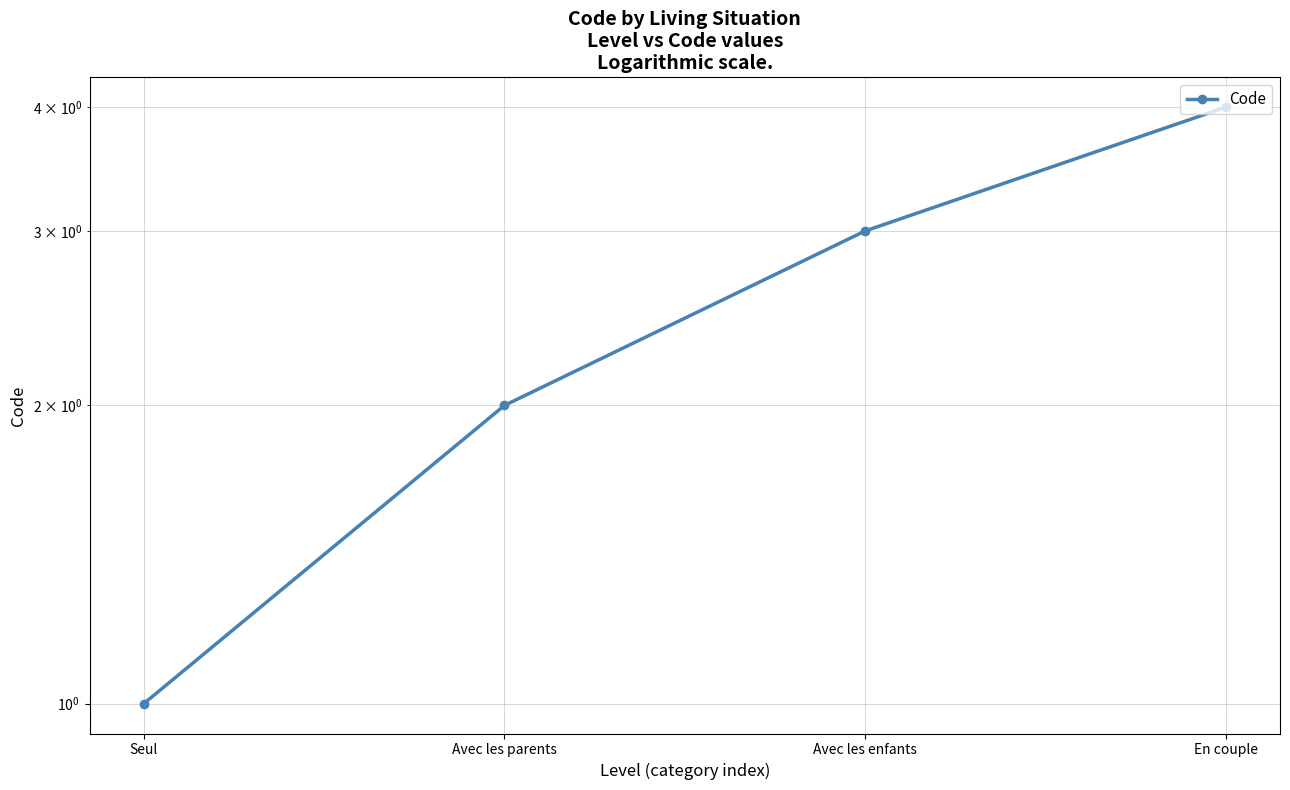

True or false: there are more than 1 points higher than both neighbors.

False